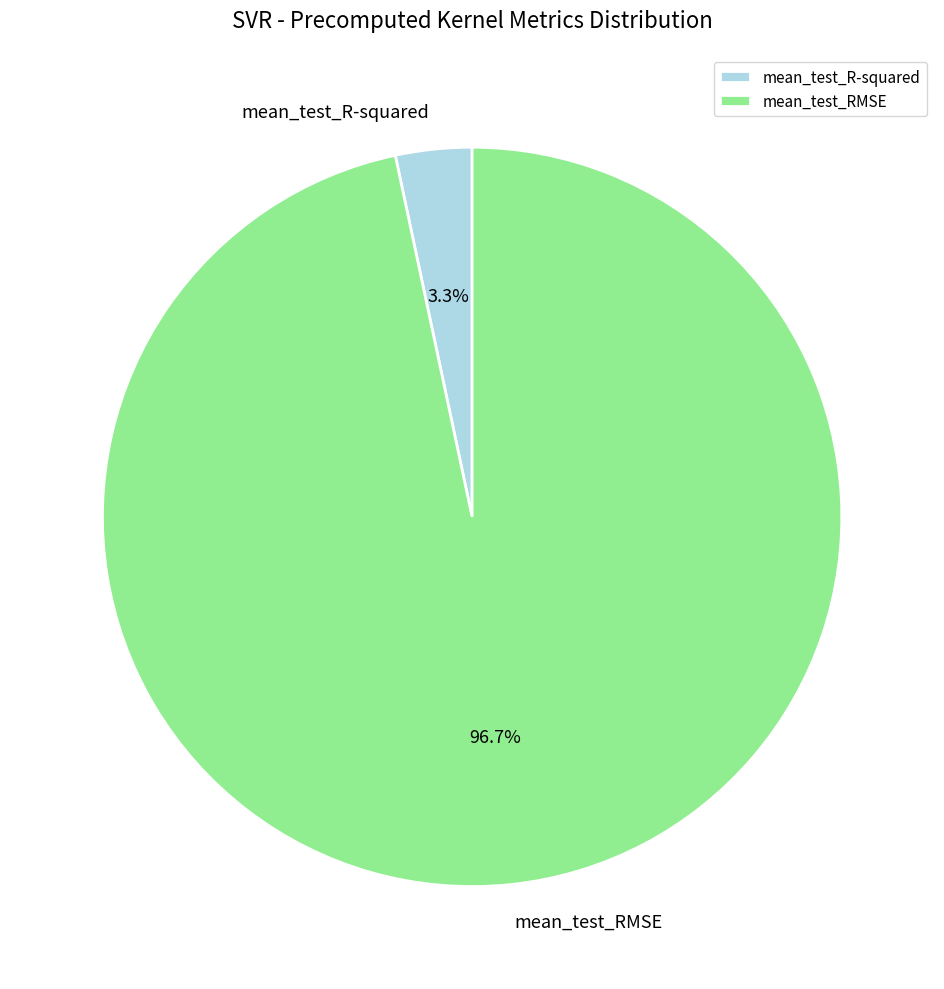

Which slice is the largest?

mean_test_RMSE